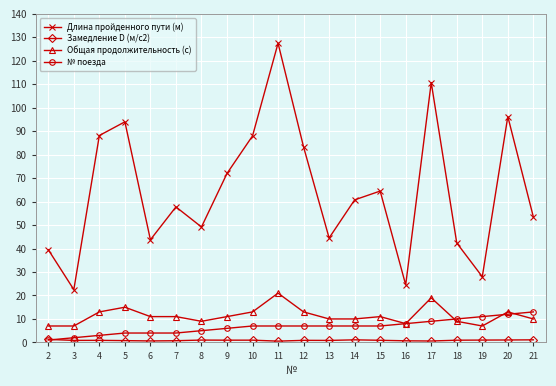

The Длина пройденного пути (м) series shows 23.3 at 7. True or false?

False